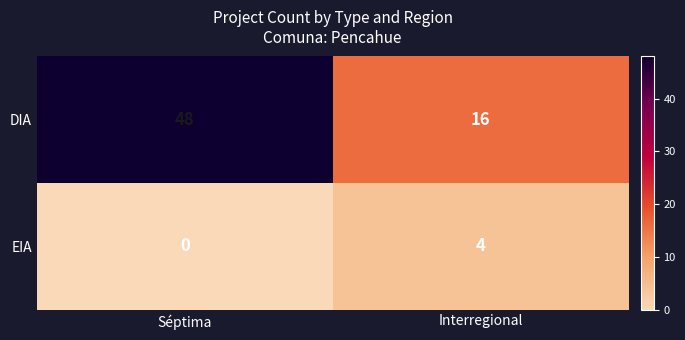

Count the number of categories in the chart.

2